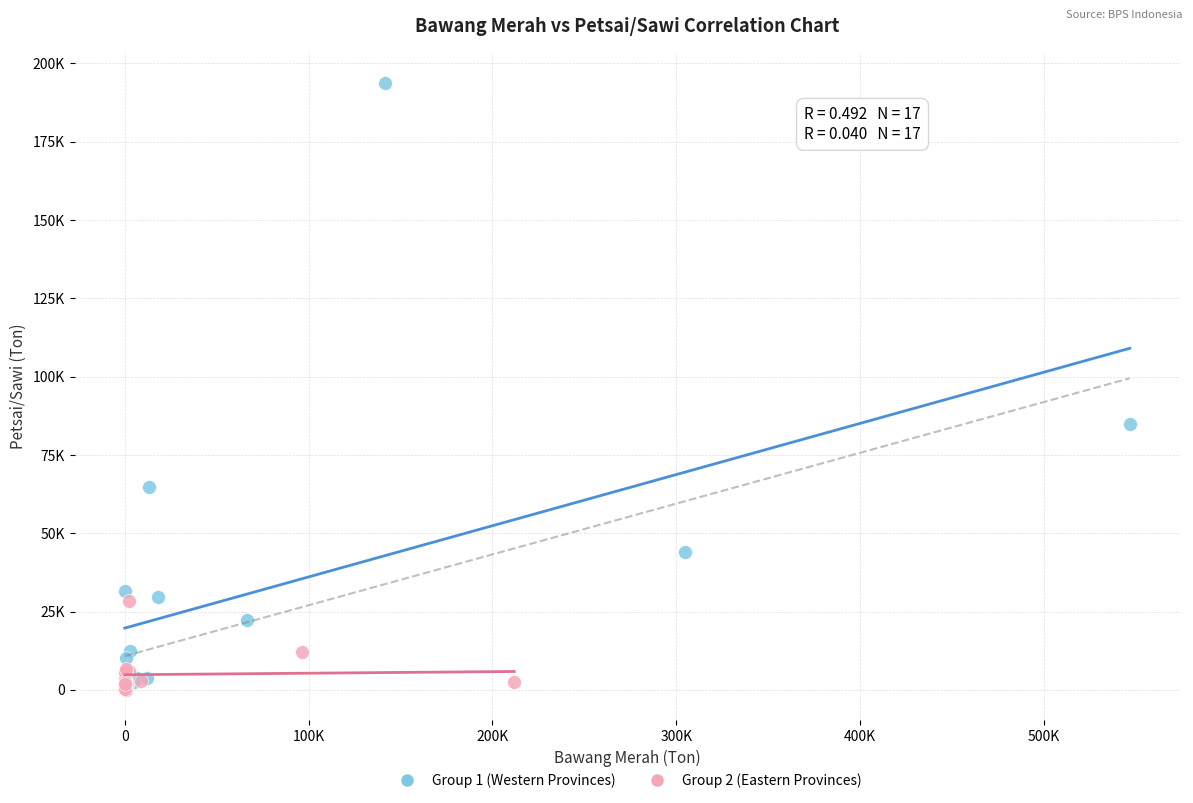

Which series contains the highest Y value?

Group 1 (Western Provinces)